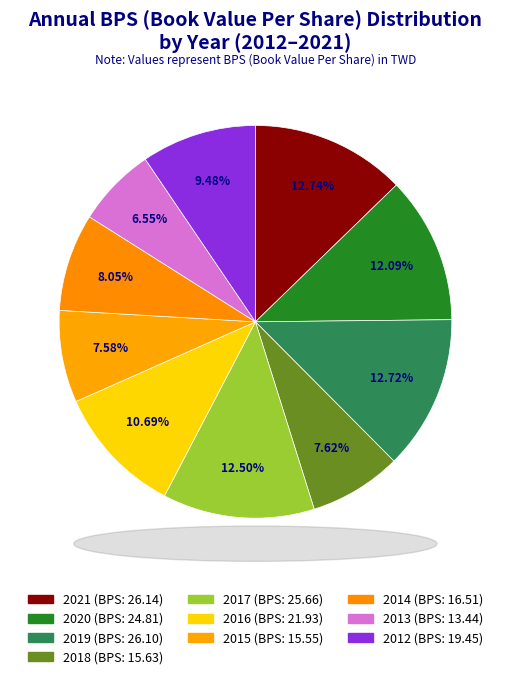

What percentage do 2013 and 2016 together represent?

17.2%